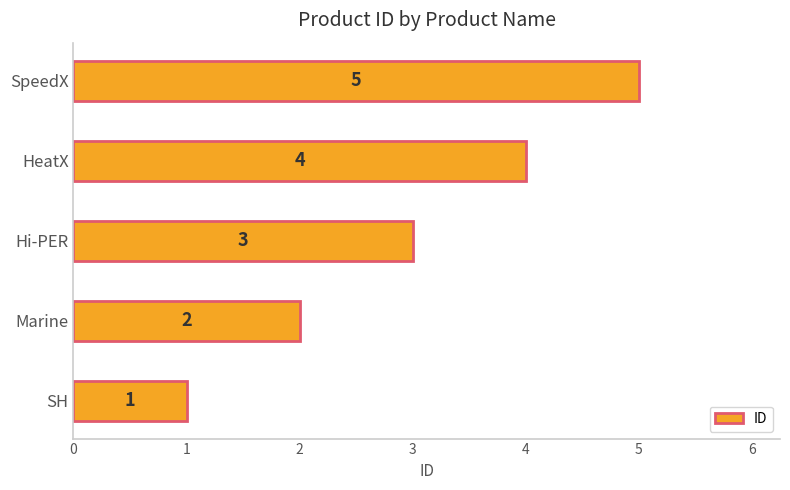

Which has a higher value, HeatX or Hi-PER?

HeatX